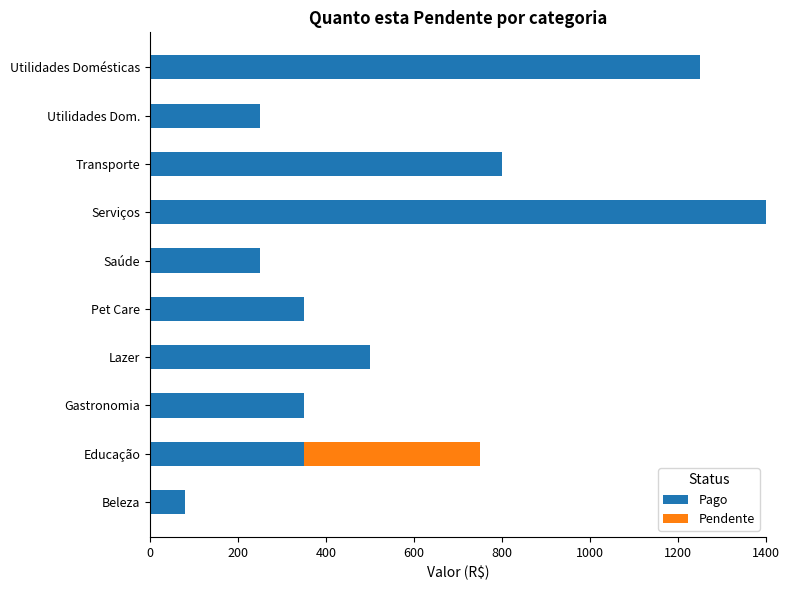

Which category has the highest value in the Pago series?

Serviços